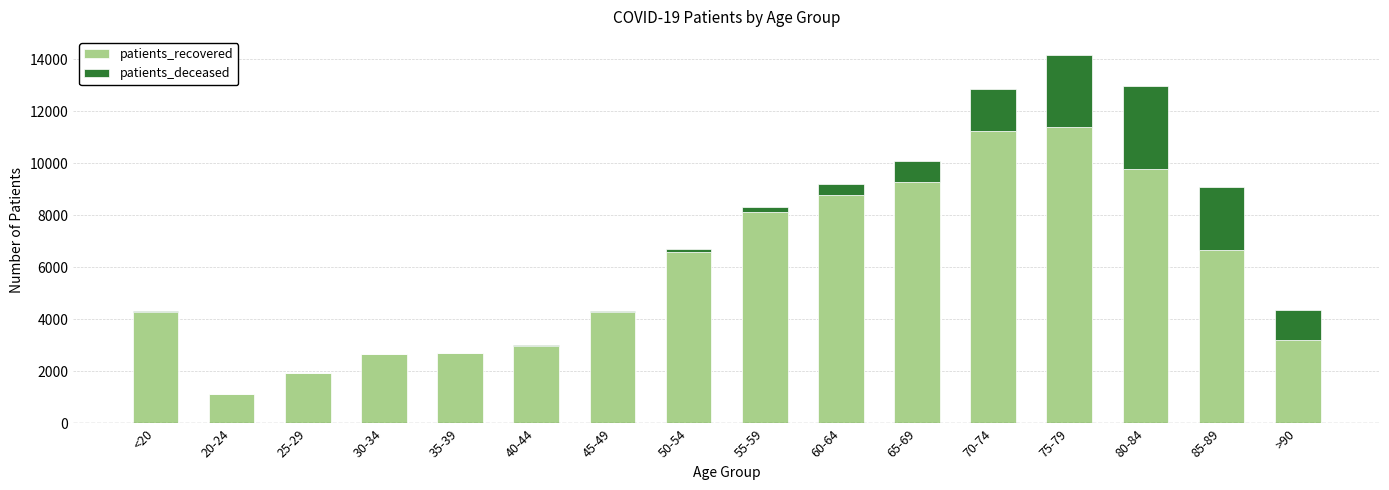

The value of patients_recovered at 35-39 is 4670. True or false?

False